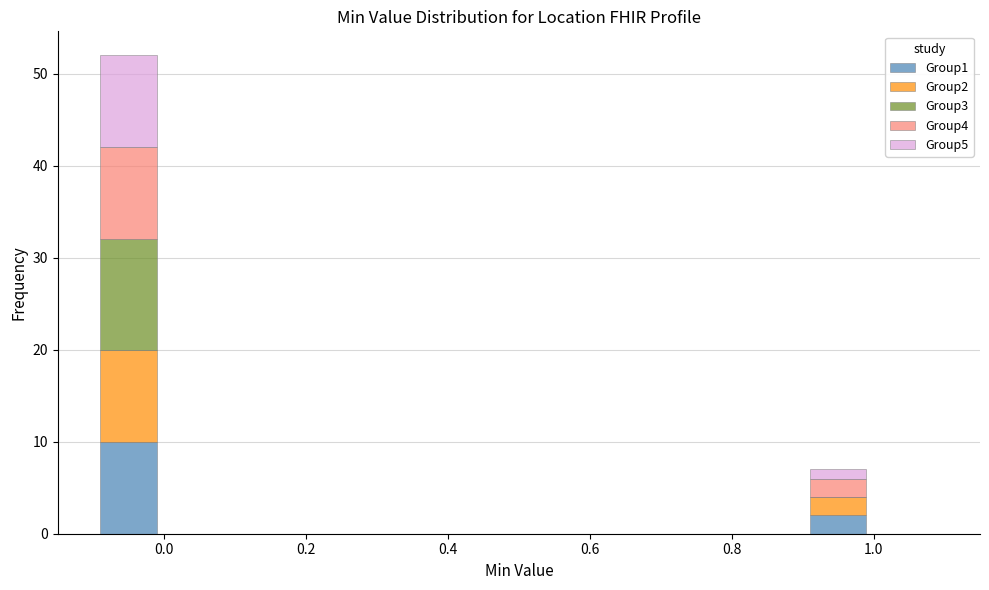

Which range on the x-axis has the tallest stacked bar (by total height)?

-0.1 to 0.0